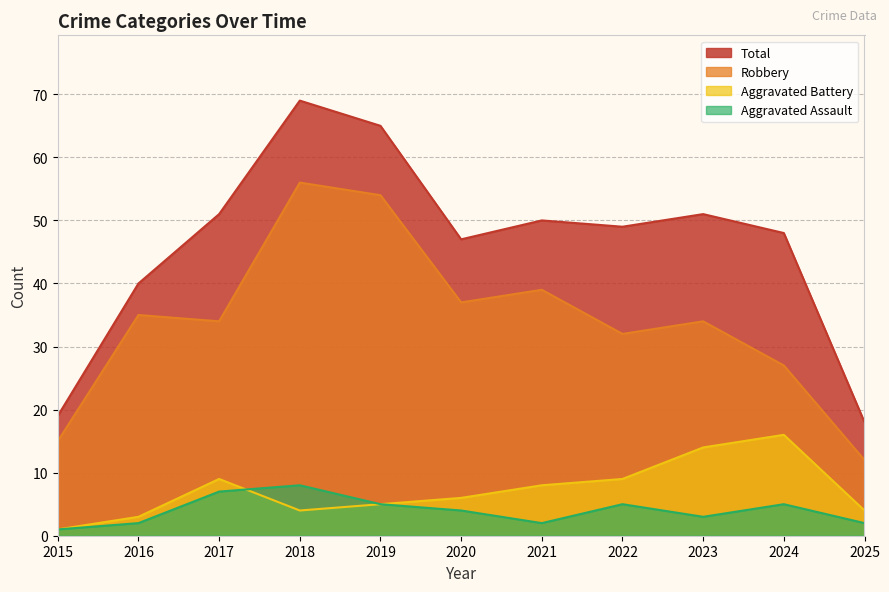

Is the value of Robbery at 2019 greater than the value of Aggravated Assault at 2017?

Yes